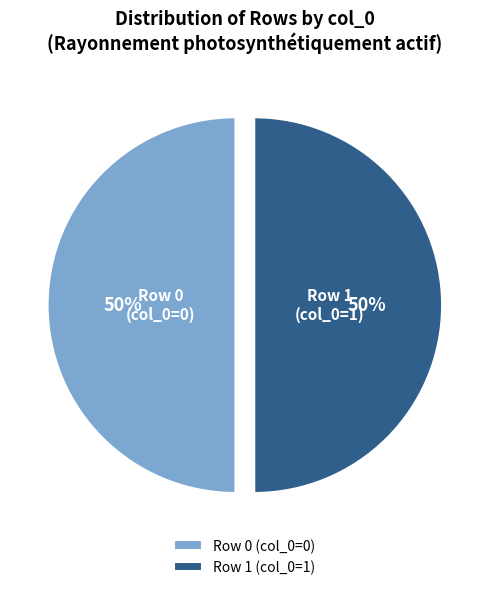

What is the ratio of the value at Row 0 (col_0=0) to the value at Row 1 (col_0=1)?

1.0